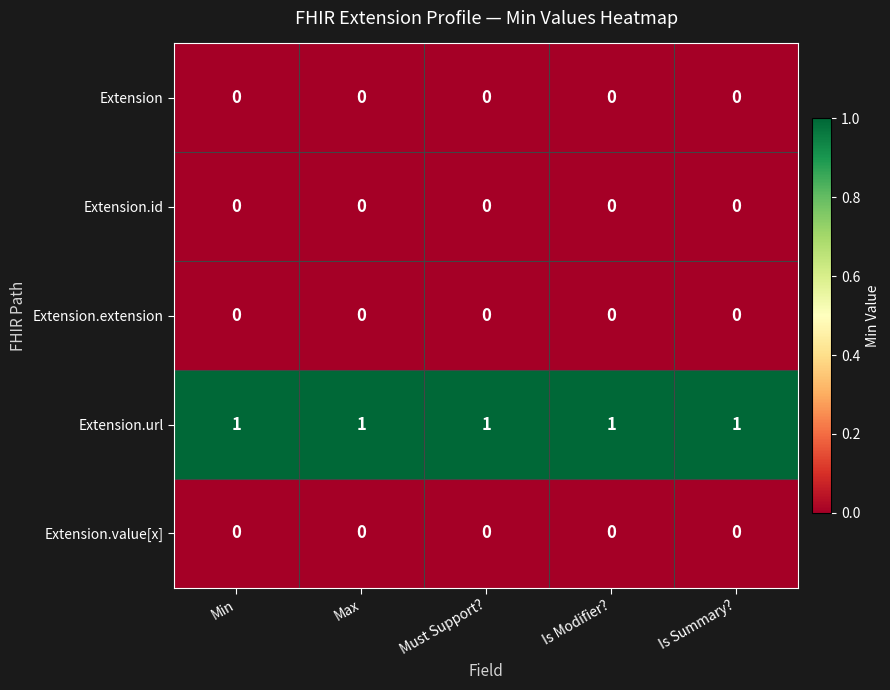

Is the value of Extension.value[x] at Is Modifier? greater than the value of Extension.url at Is Modifier??

No